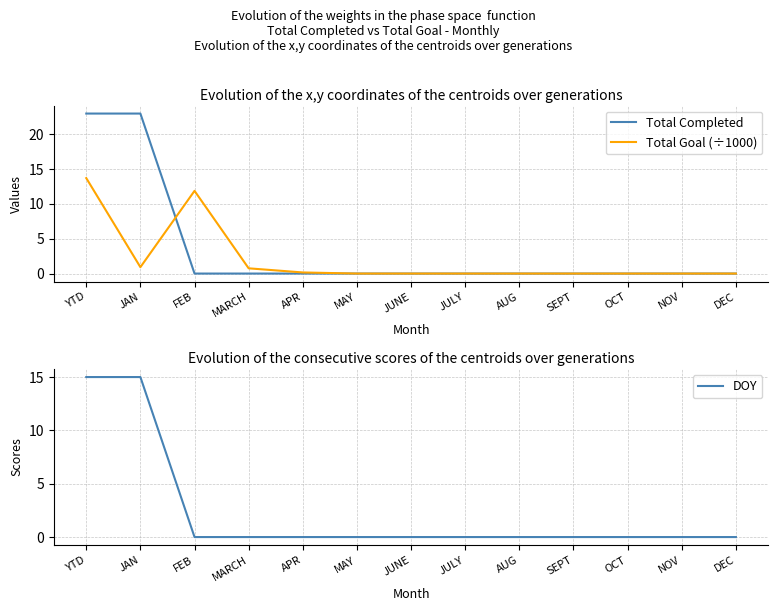

Reading left to right, list all the values displayed in this chart.

Total Completed: 23.0	23.0	0.0	0.0	0.0	0.0	0.0	0.0	0.0	0.0	0.0	0.0	0.0
Total Goal (÷1000): 13.7	0.9	11.9	0.8	0.2	0.0	0.0	0.0	0.0	0.0	0.0	0.0	0.0
DOY: 15.0	15.0	0.0	0.0	0.0	0.0	0.0	0.0	0.0	0.0	0.0	0.0	0.0